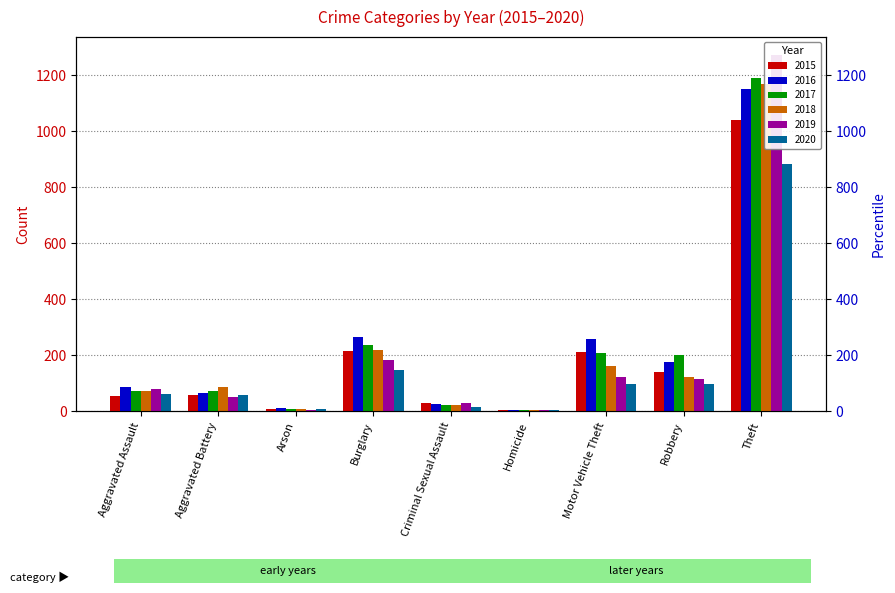

True or false: 2020 has a value of 97 at Robbery.

True